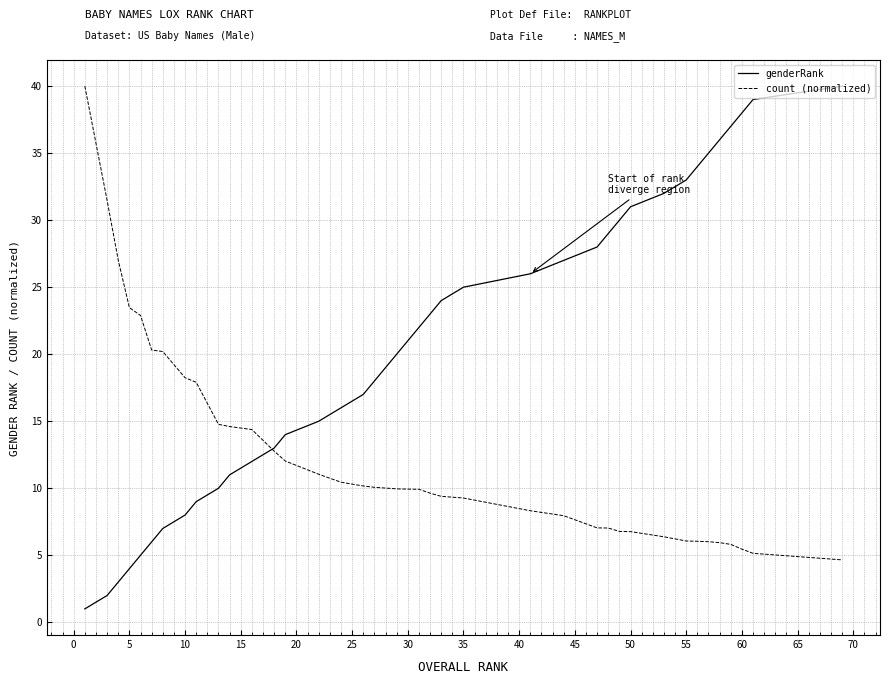

List the series in order of their overall mean, lowest first.

count (normalized), genderRank